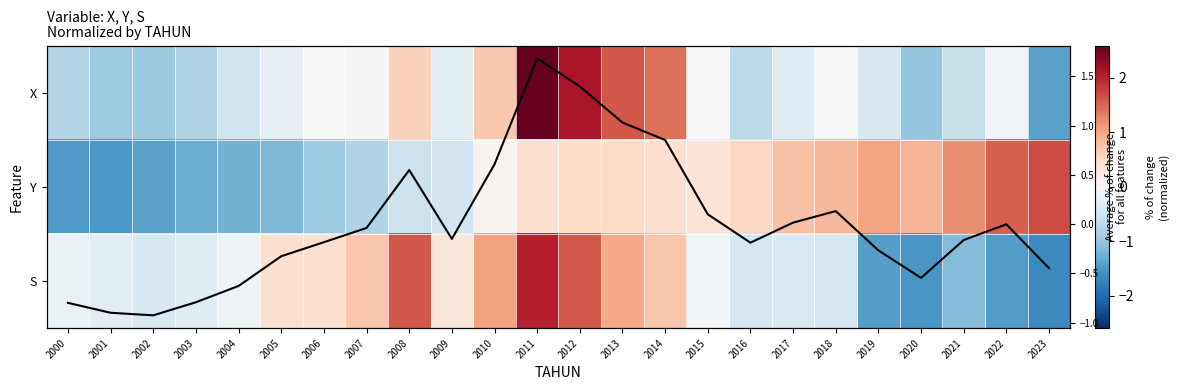

What is the greatest value displayed?

2.6